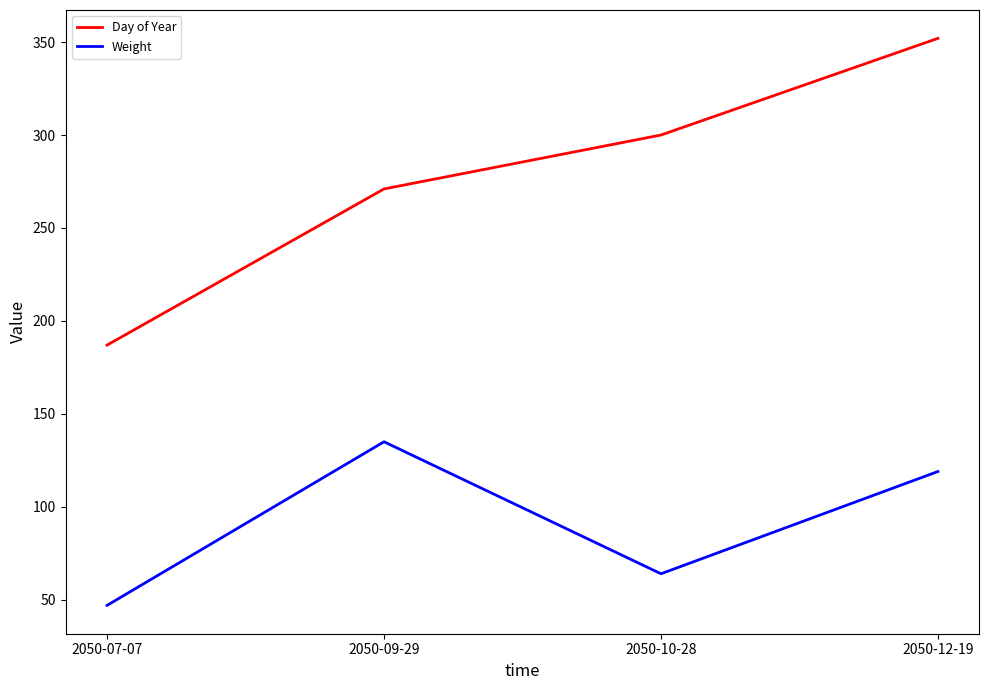

Rank the series at 2050-12-19 from lowest to highest value.

Weight, Day of Year